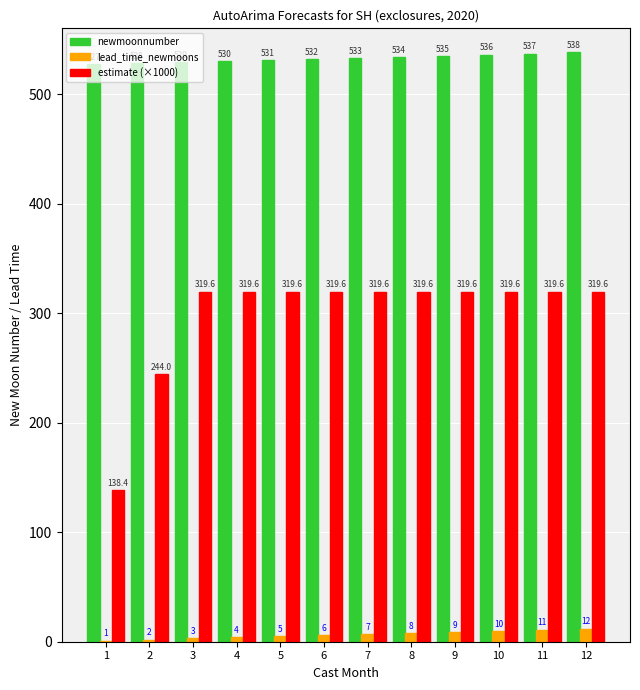

The lead_time_newmoons series shows 4.0 at 4. True or false?

True